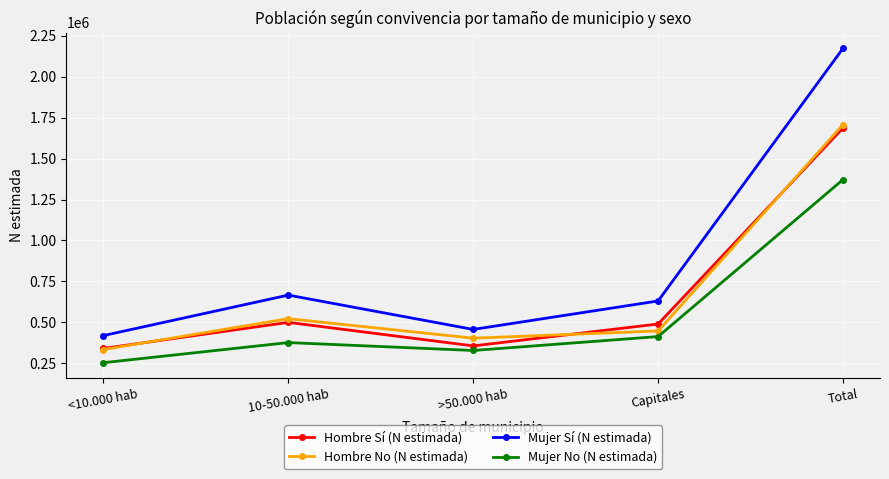

What is the maximum value shown in the chart?

2172901